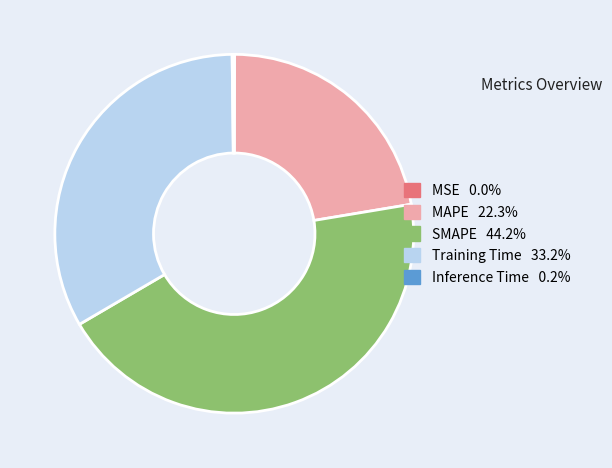

Is there a majority slice in this chart?

No